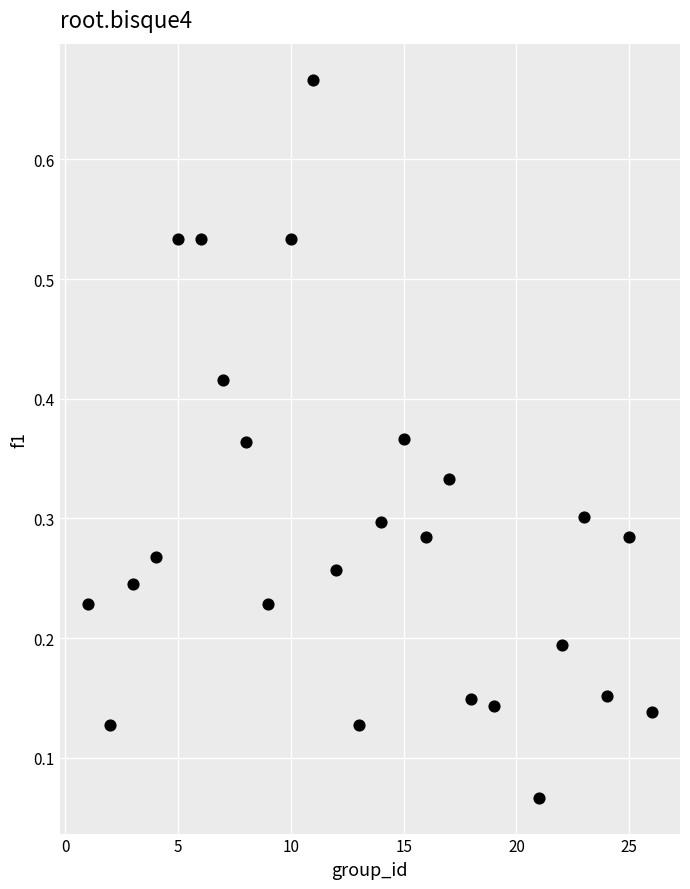

What is the range of X values (max minus min)?

25.0